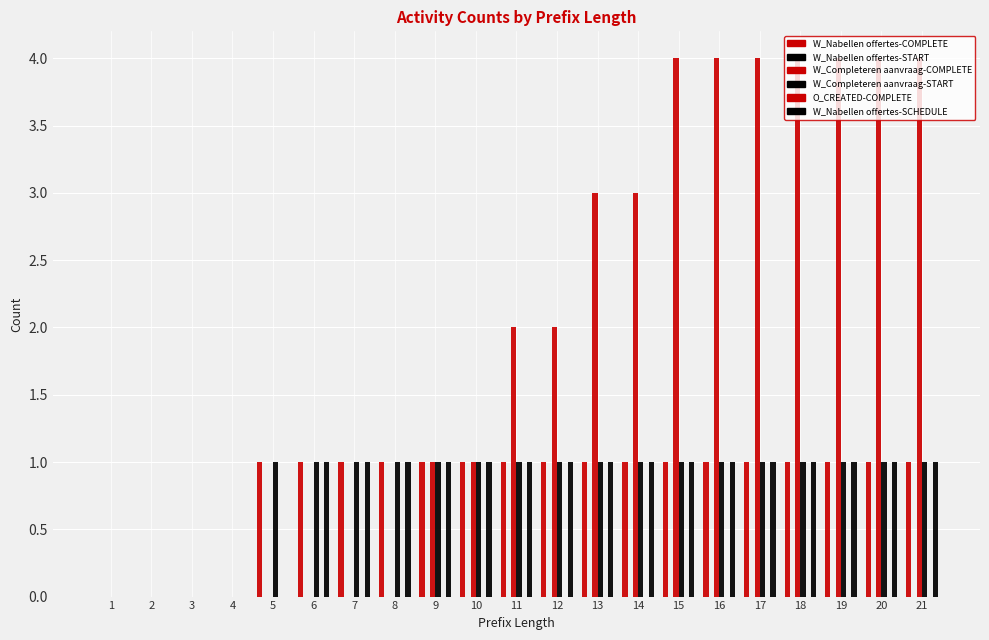

What is the sum of all W_Nabellen offertes-COMPLETE values?

17